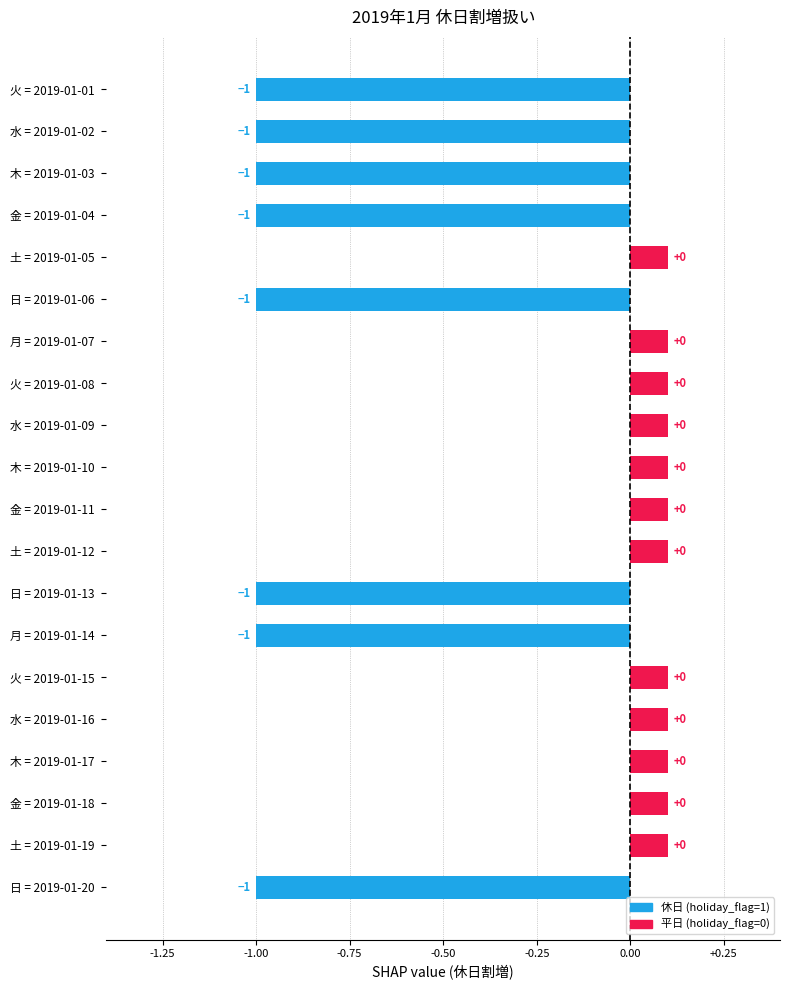

How many bars are there in total?

20